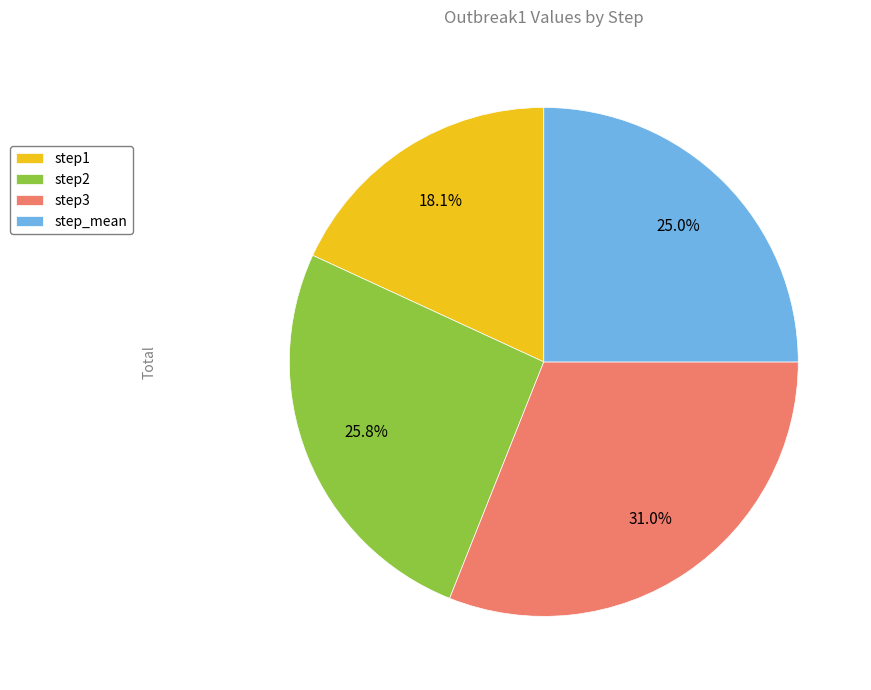

What is the smallest slice in the pie chart?

step1